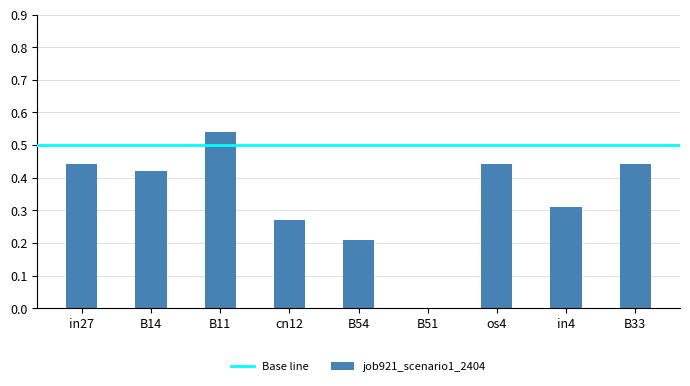

Which label corresponds to the largest value in the chart?

B11